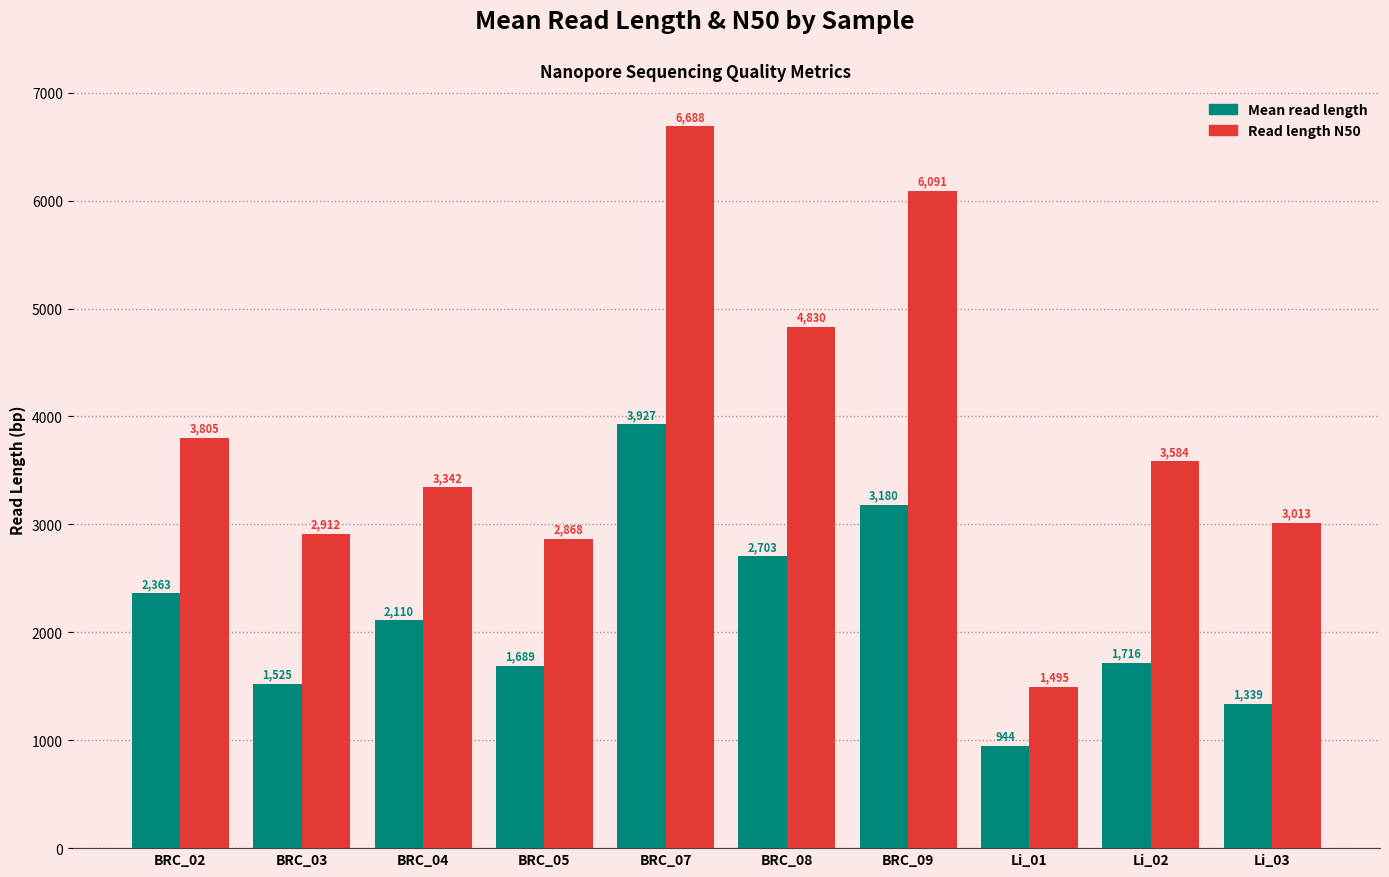

What is the label of the 5th bar from the left?

BRC_07